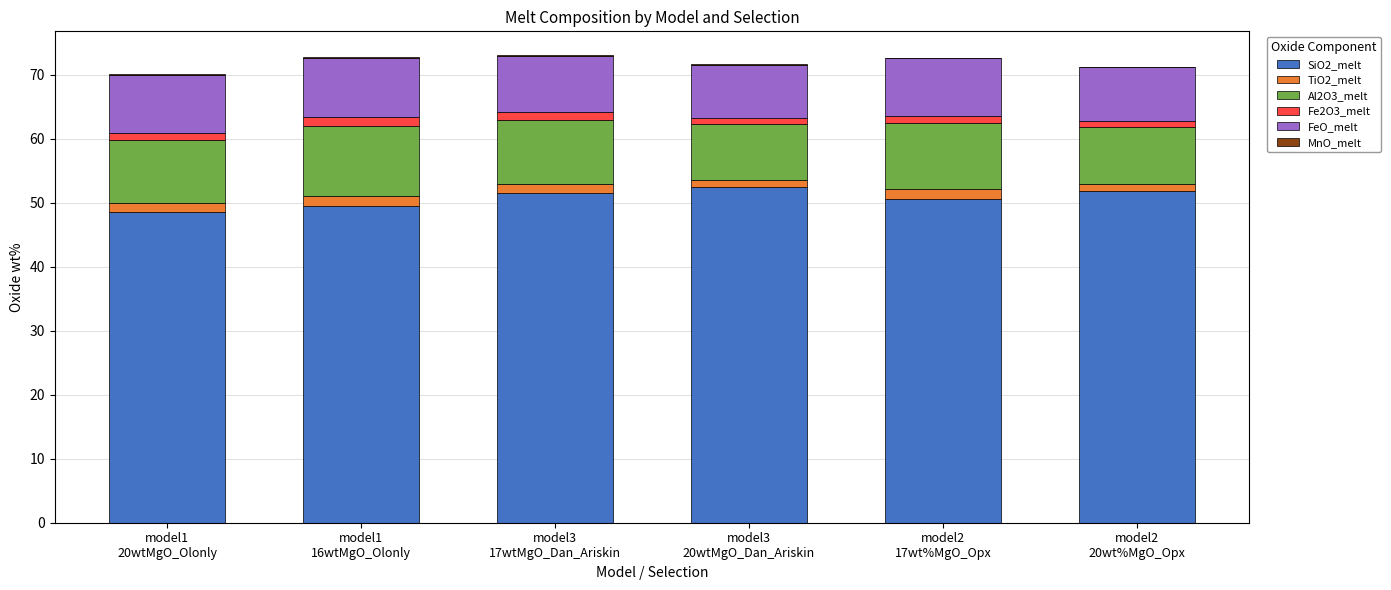

What is the highest value of the SiO2_melt series?

52.5